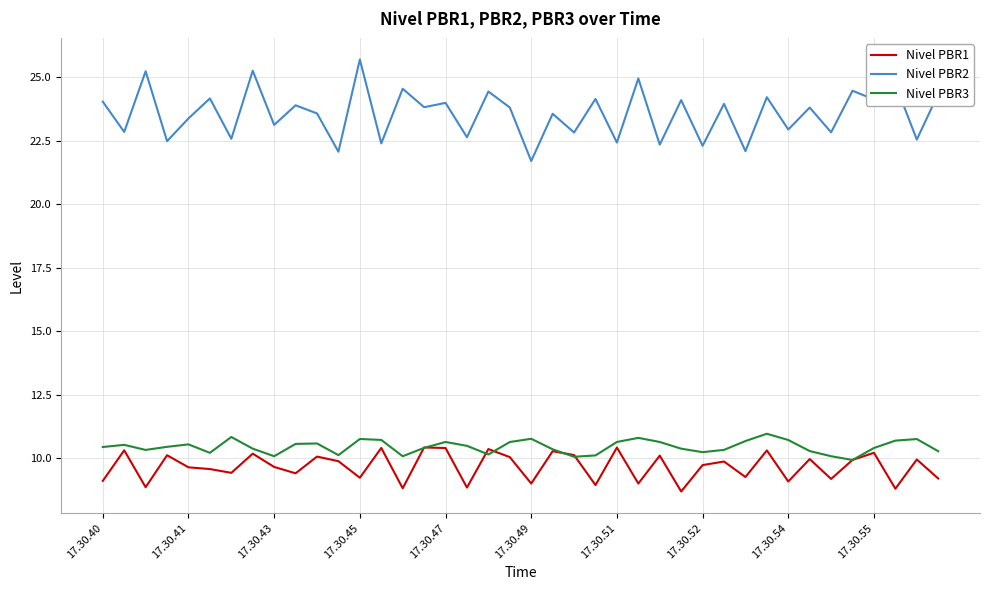

What is the smallest value displayed?

8.7